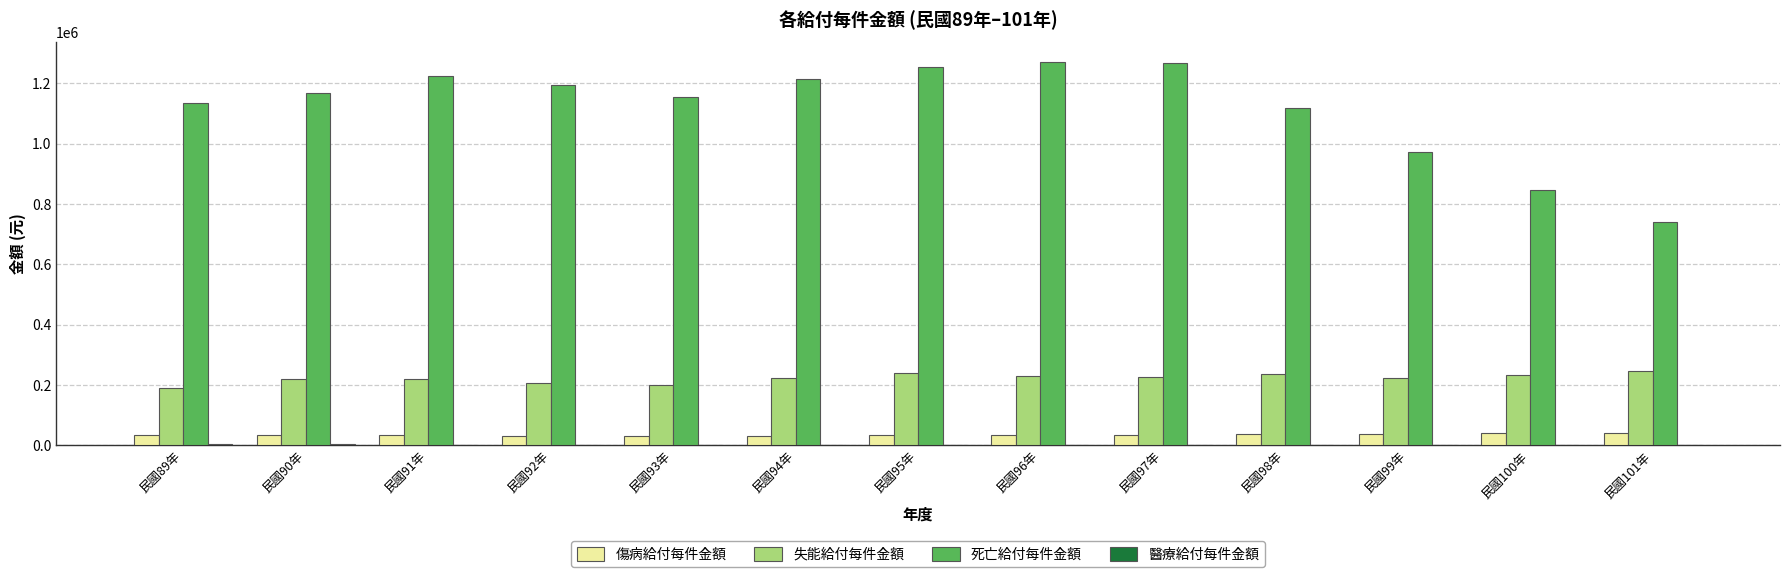

How many distinct data groups are displayed?

4